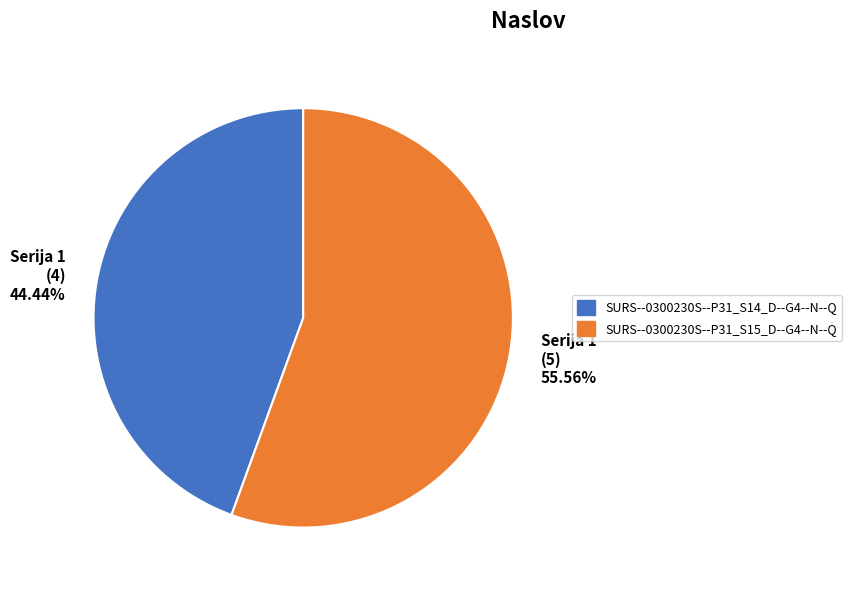

Which slice represents more than half of the pie?

Serija 1 (5) 55.56%